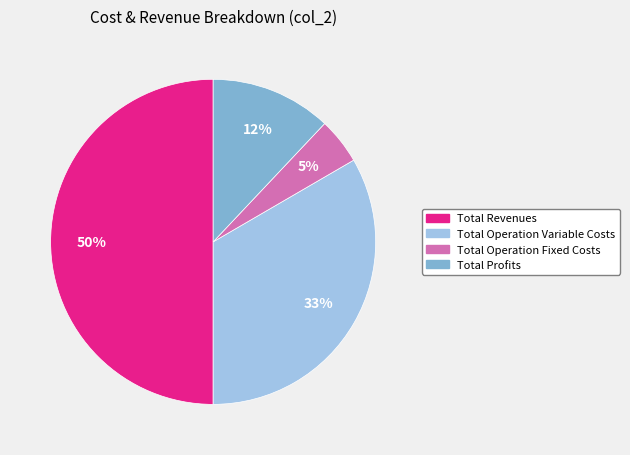

To the nearest percent, what is the average slice percentage?

25%